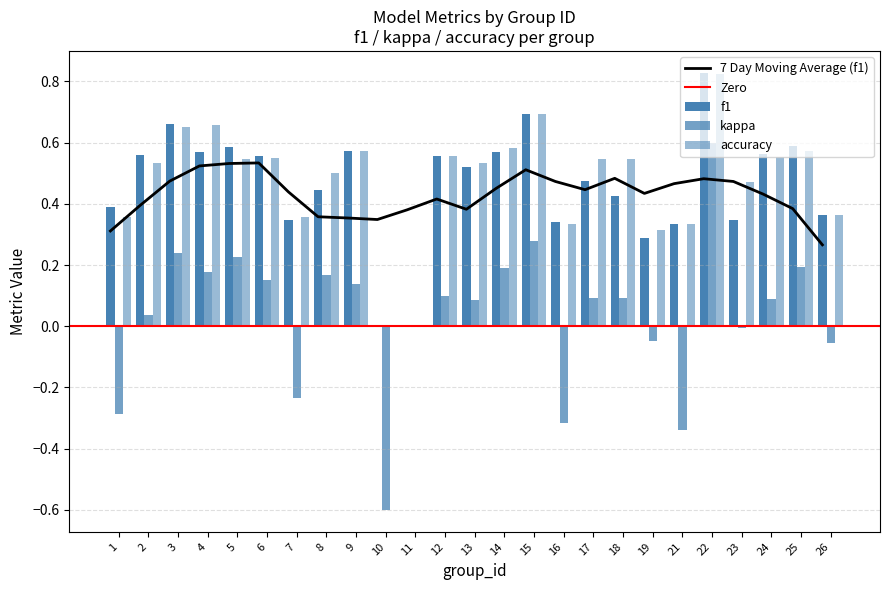

Reading left to right, list all the values displayed in this chart.

f1: 0.4	0.6	0.7	0.6	0.6	0.6	0.3	0.4	0.6	0.0	0.0	0.6	0.5	0.6	0.7	0.3	0.5	0.4	0.3	0.3	0.8	0.3	0.6	0.6	0.4
kappa: -0.3	0.0	0.2	0.2	0.2	0.2	-0.2	0.2	0.1	-0.6	0.0	0.1	0.1	0.2	0.3	-0.3	0.1	0.1	-0.0	-0.3	0.6	-0.0	0.1	0.2	-0.1
accuracy: 0.4	0.5	0.7	0.7	0.5	0.6	0.4	0.5	0.6	0.0	0.0	0.6	0.5	0.6	0.7	0.3	0.5	0.5	0.3	0.3	0.8	0.5	0.6	0.6	0.4